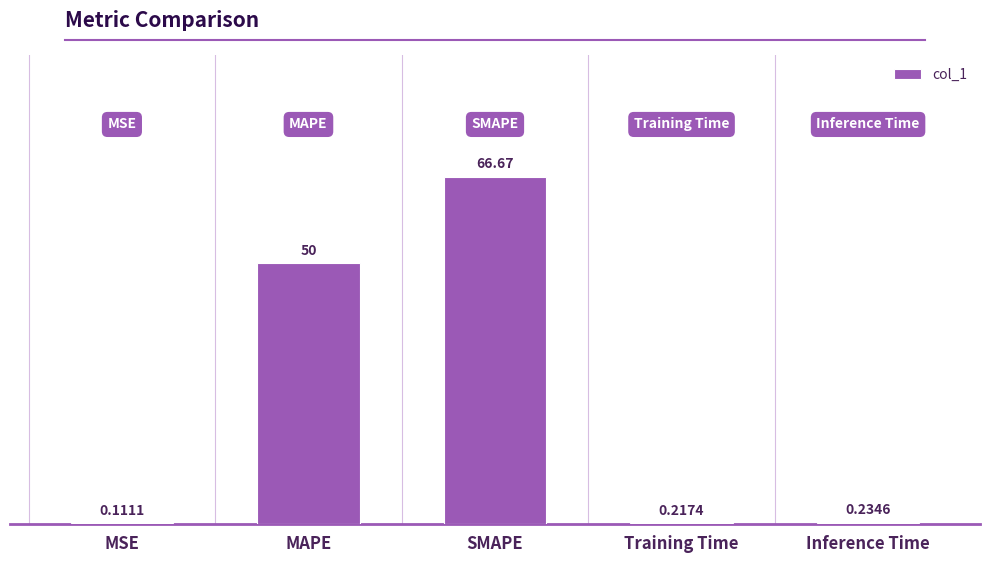

What is the sum of the values at MSE and Inference Time?

0.3